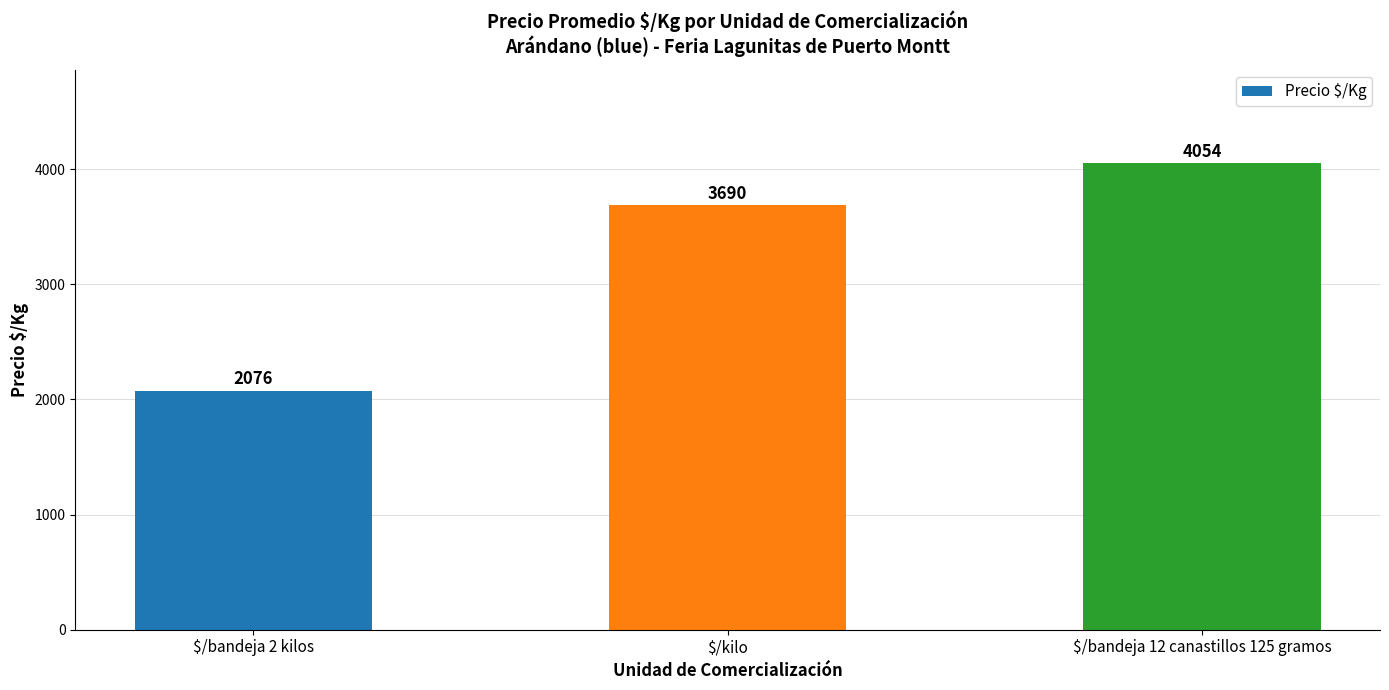

Is it true that the value at $/bandeja 12 canastillos 125 gramos is 4053.7?

True